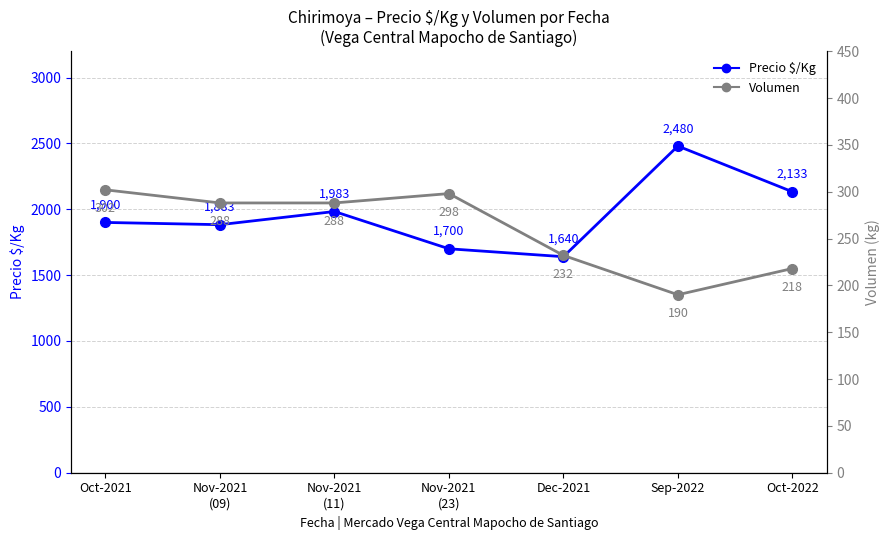

How many values in the Volumen series exceed 288?

2